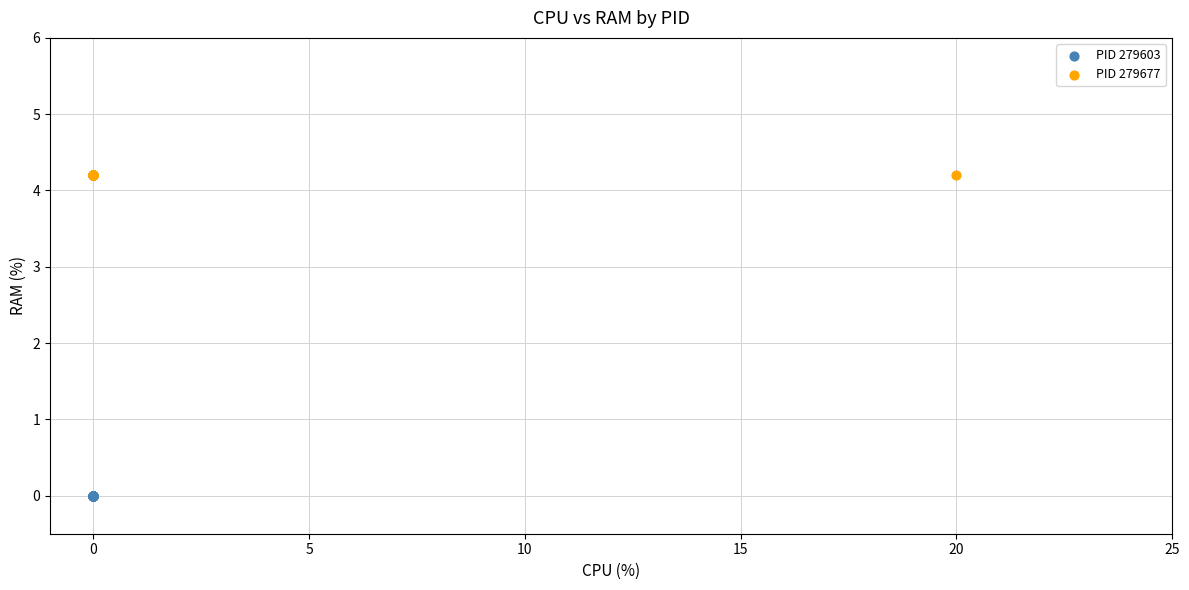

Which series reaches the minimum Y coordinate?

PID 279603